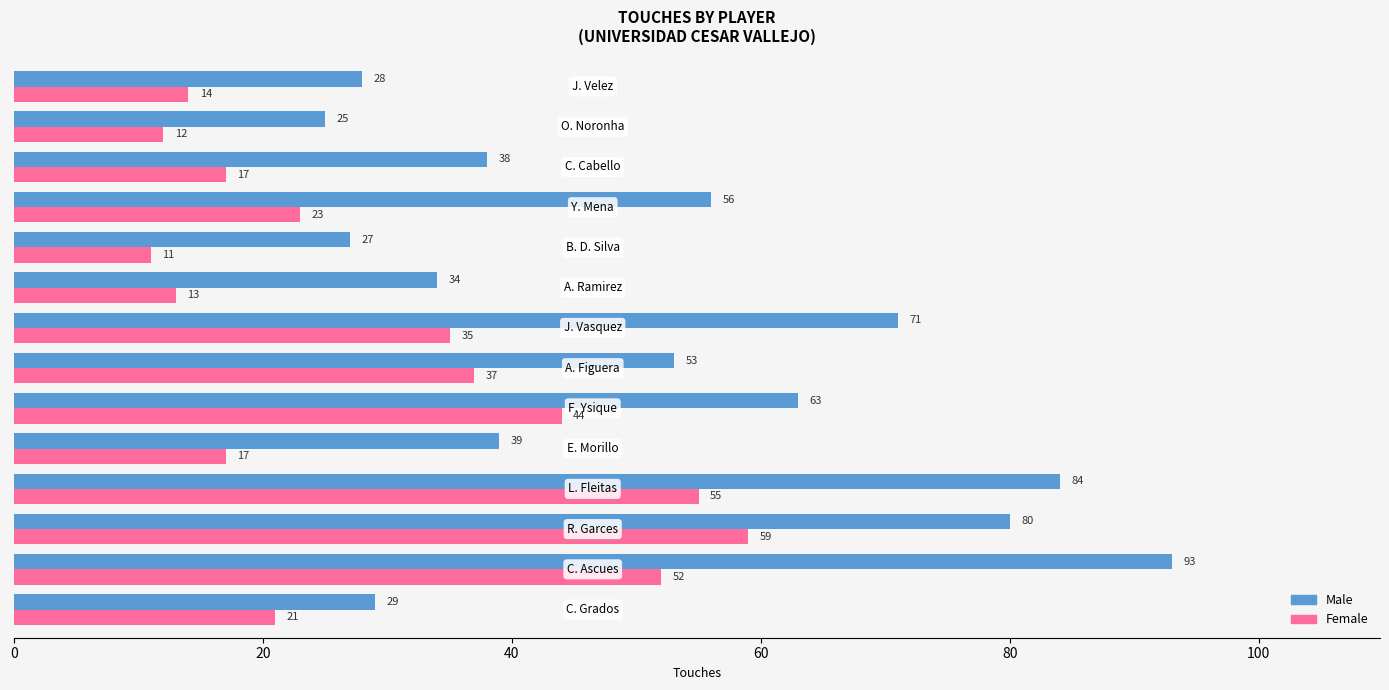

What is the greatest value displayed?

93